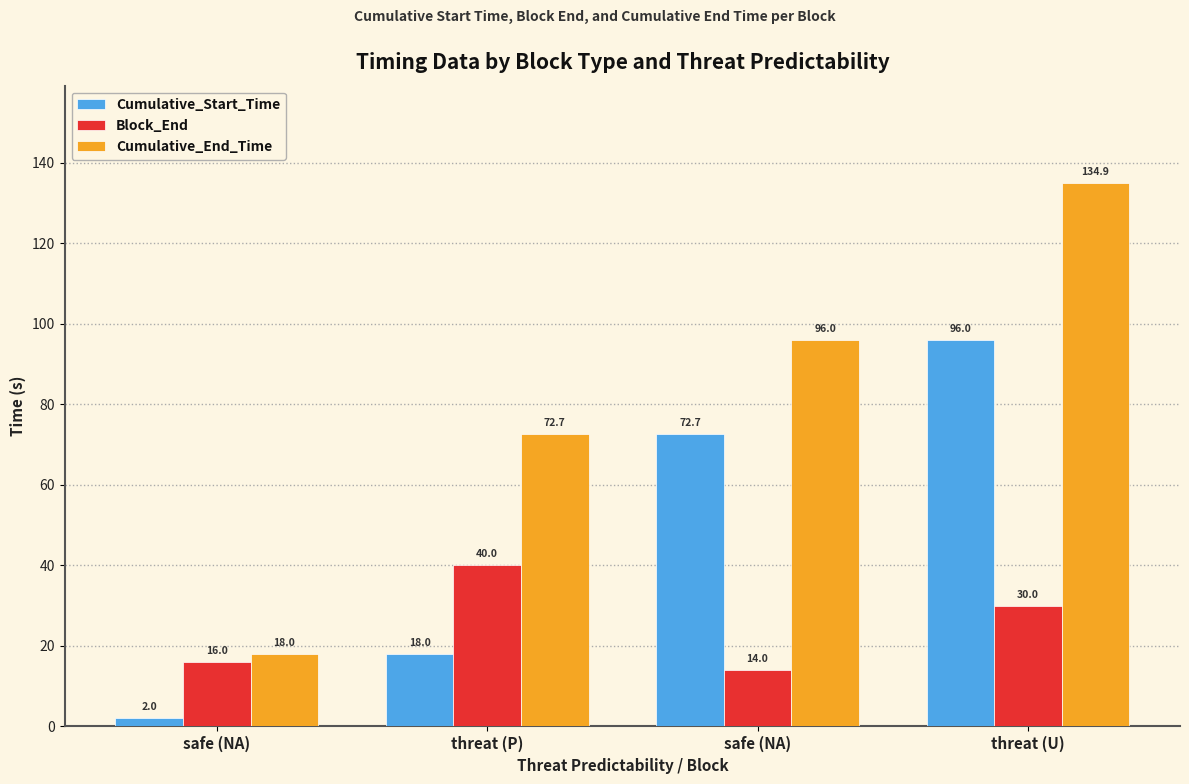

Reading left to right, extract all data points from this chart.

Cumulative_Start_Time: 2.0	18.0	72.7	96.0
Block_End: 16.0	40.0	14.0	30.0
Cumulative_End_Time: 18.0	72.7	96.0	134.9